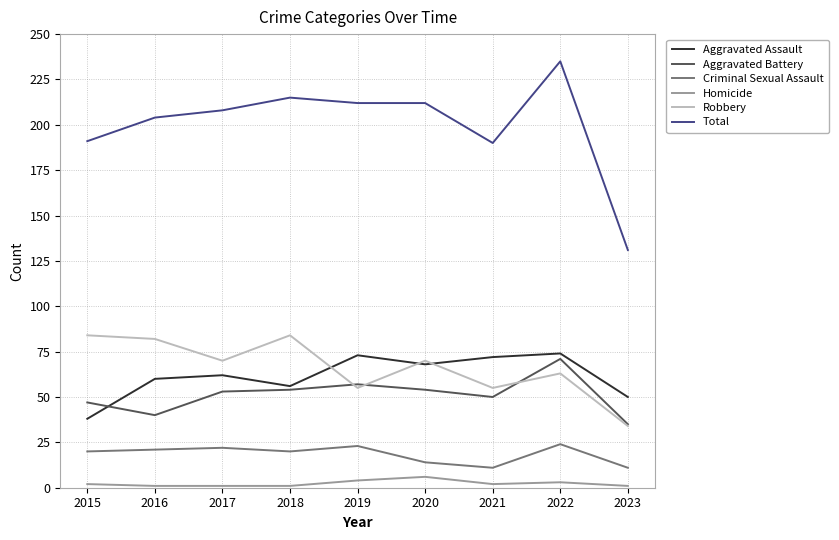

Reading left to right, transcribe all the data shown in this chart.

Aggravated Assault: 2015=38	2016=60	2017=62	2018=56	2019=73	2020=68	2021=72	2022=74	2023=50
Aggravated Battery: 2015=47	2016=40	2017=53	2018=54	2019=57	2020=54	2021=50	2022=71	2023=35
Criminal Sexual Assault: 2015=20	2016=21	2017=22	2018=20	2019=23	2020=14	2021=11	2022=24	2023=11
Homicide: 2015=2	2016=1	2017=1	2018=1	2019=4	2020=6	2021=2	2022=3	2023=1
Robbery: 2015=84	2016=82	2017=70	2018=84	2019=55	2020=70	2021=55	2022=63	2023=34
Total: 2015=191	2016=204	2017=208	2018=215	2019=212	2020=212	2021=190	2022=235	2023=131